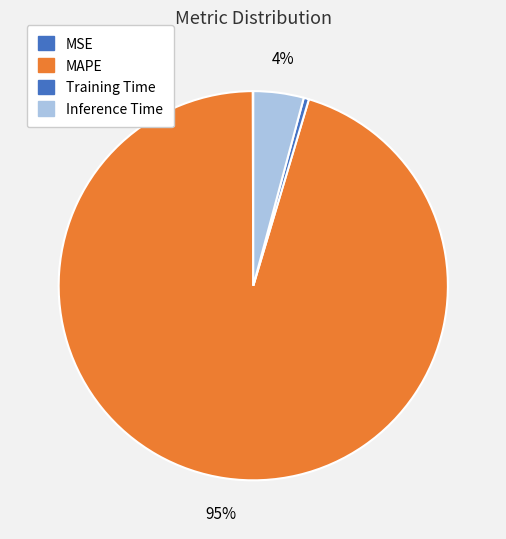

Is there any slice that represents more than half of the pie?

Yes